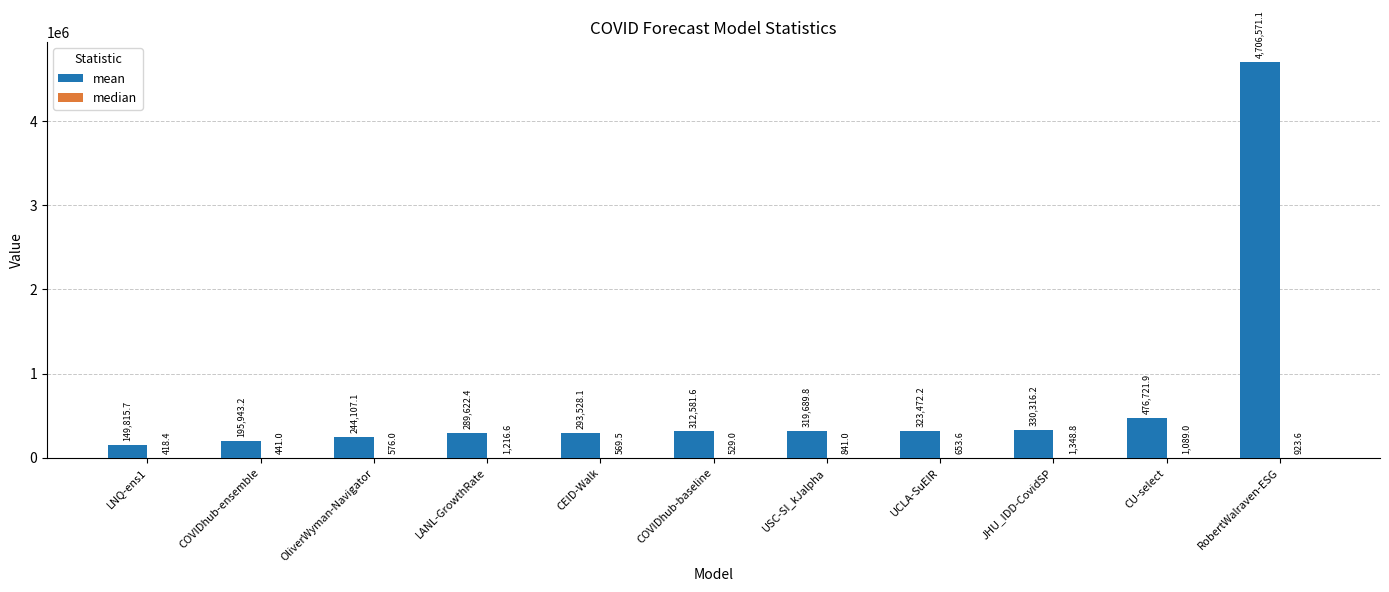

Which category has the highest value across all series?

RobertWalraven-ESG